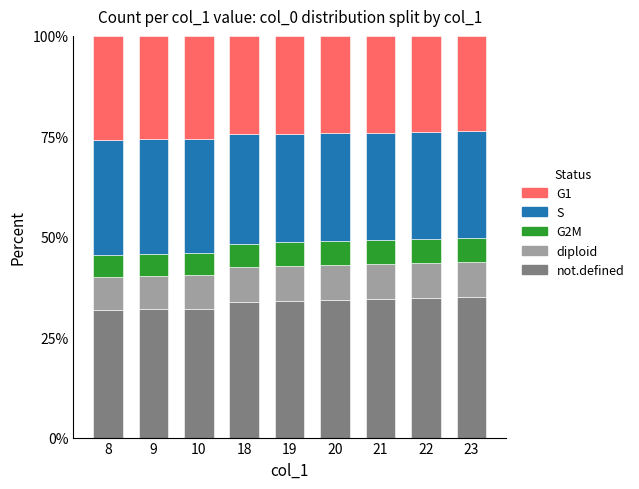

What is the total value across all series at 8?

100.0